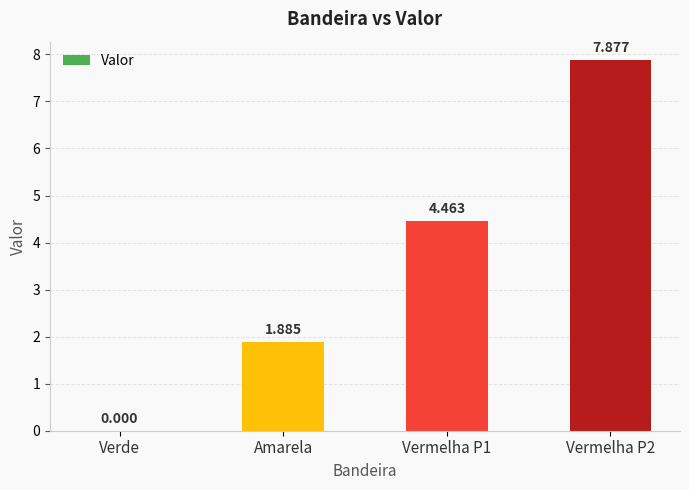

The value at Vermelha P2 is 7.9. True or false?

True